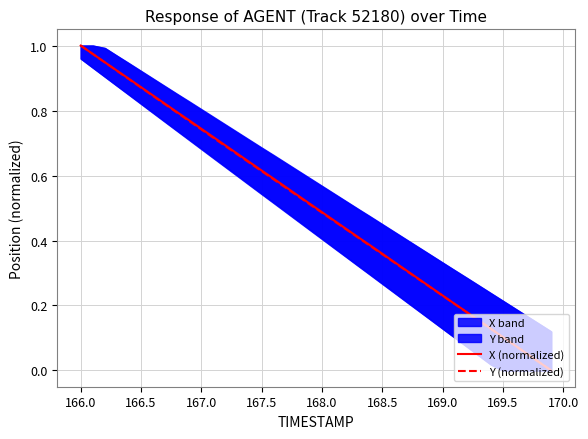

Is the value of Y (normalized) at 166.5 greater than the value of X (normalized) at 169.0?

Yes